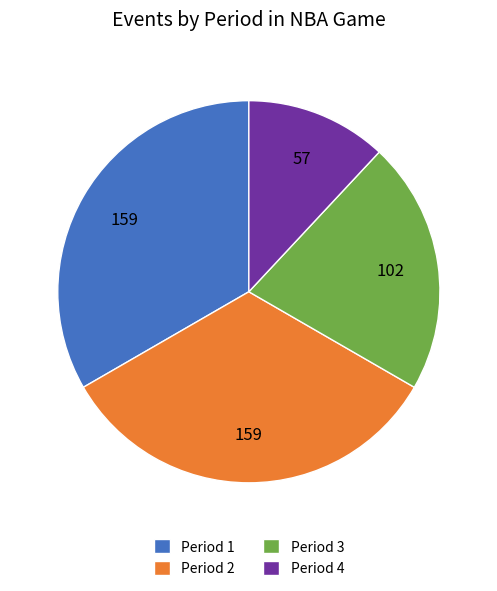

Count the number of slices in the pie.

4